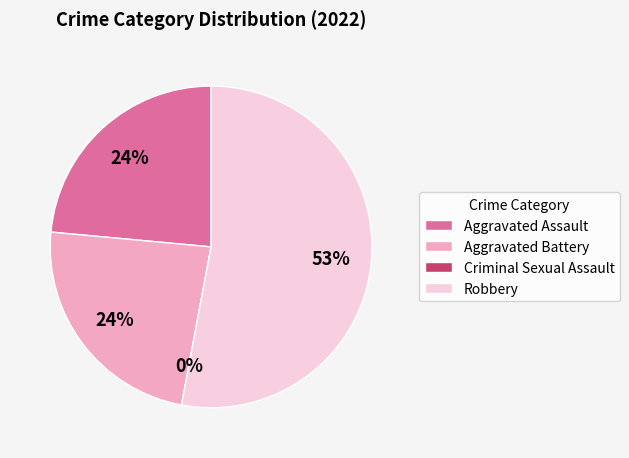

Rank the categories by value from lowest to highest.

Criminal Sexual Assault, Aggravated Assault, Aggravated Battery, Robbery